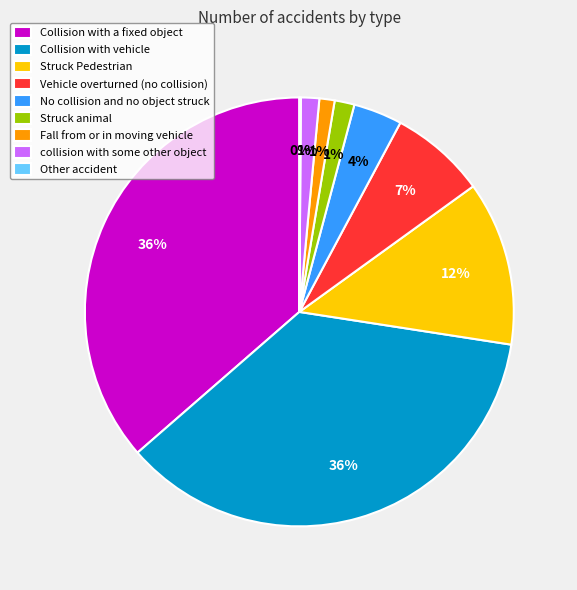

What percentage is the Struck animal slice, to the nearest percent?

1%